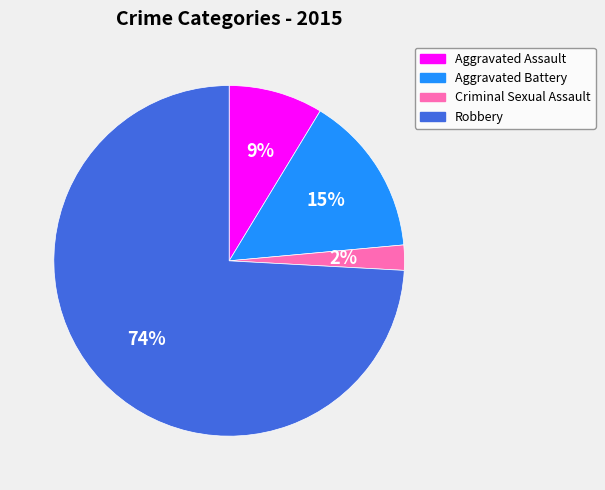

What is the largest slice in the pie chart?

Robbery